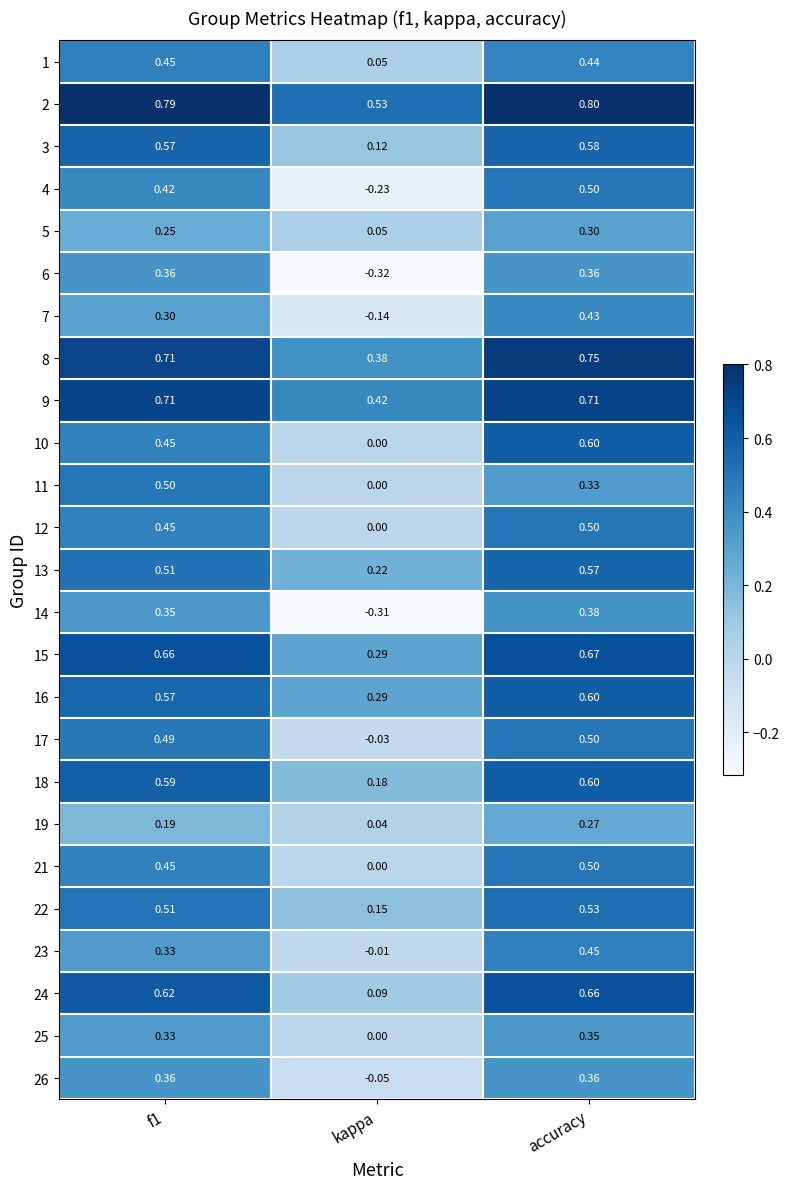

At which category is the sum across all series the highest?

accuracy